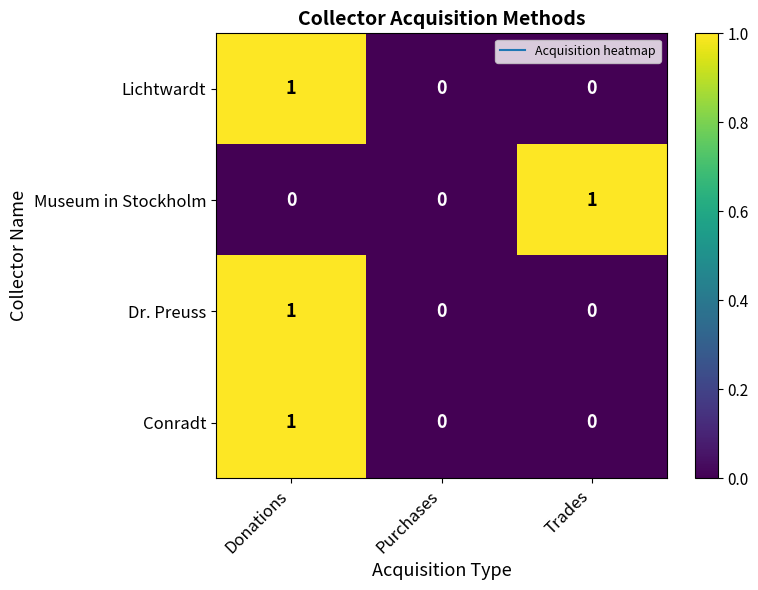

How many values in the Museum in Stockholm series exceed 0?

1